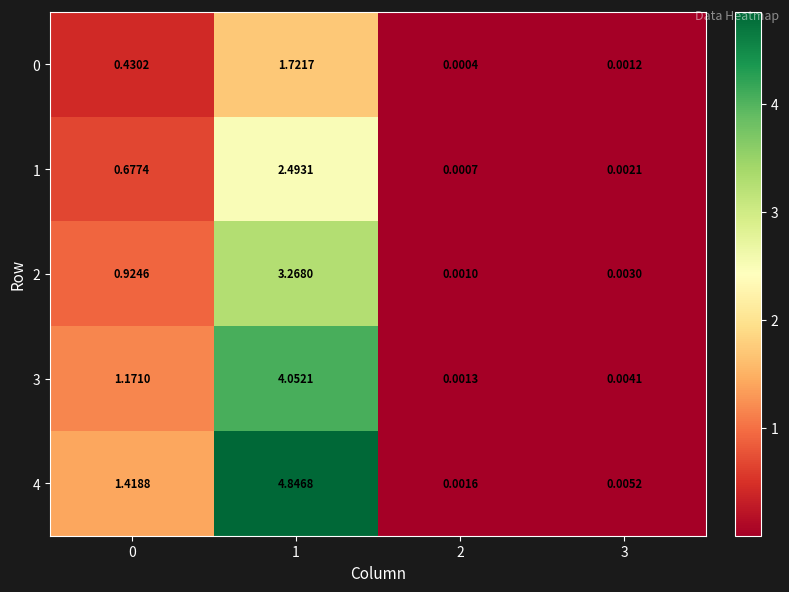

What is the total value across all series at 1?

16.4